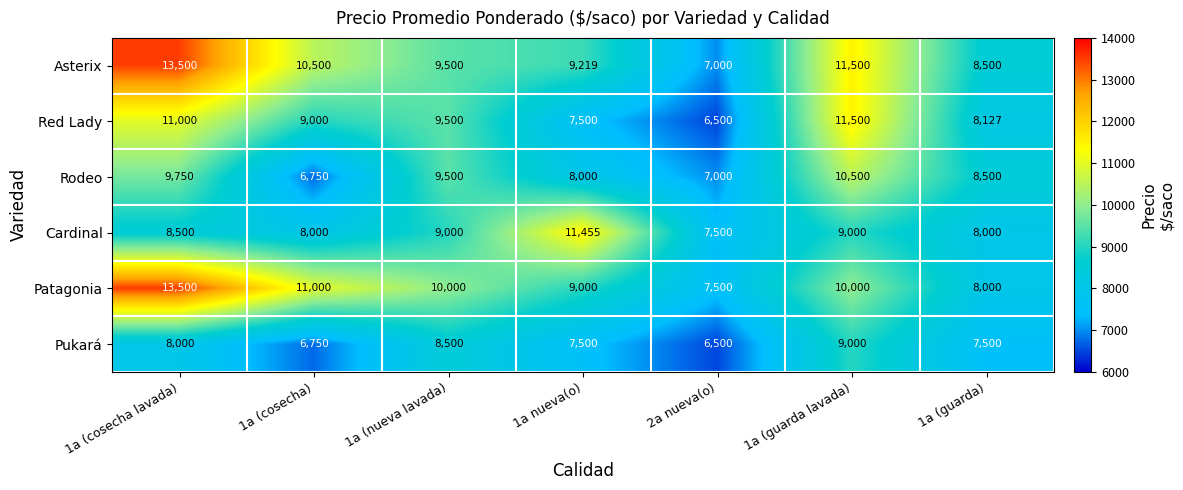

What is the approximate value of Patagonia at 1a (cosecha lavada)?

13500